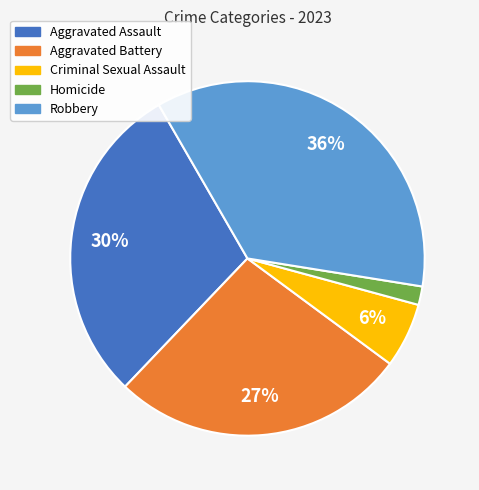

Which has a higher value, Aggravated Battery or Aggravated Assault?

Aggravated Assault